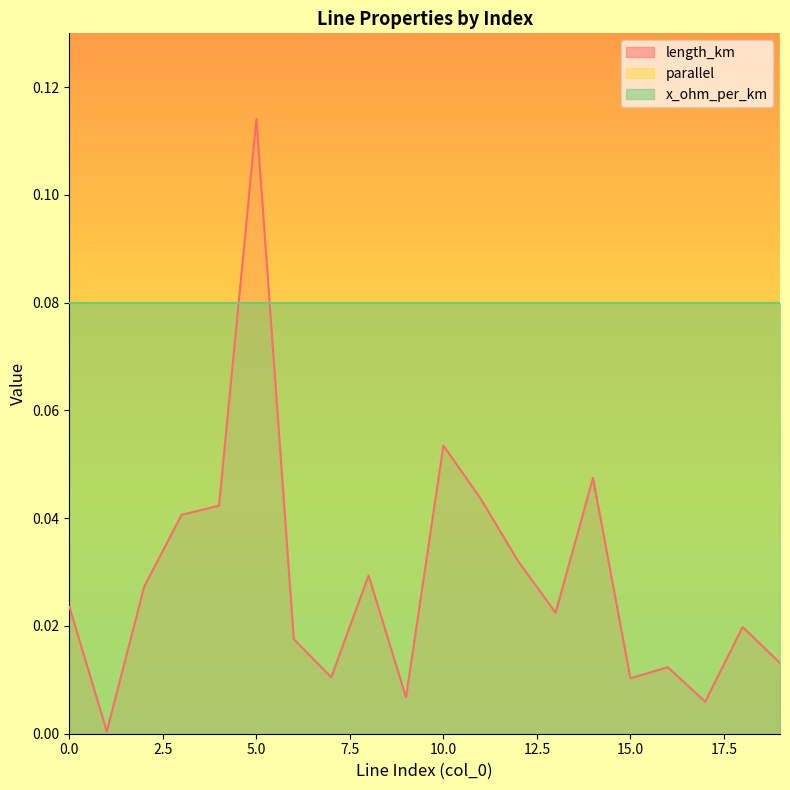

What is the value of the parallel point at the 19th from the left?

2.0